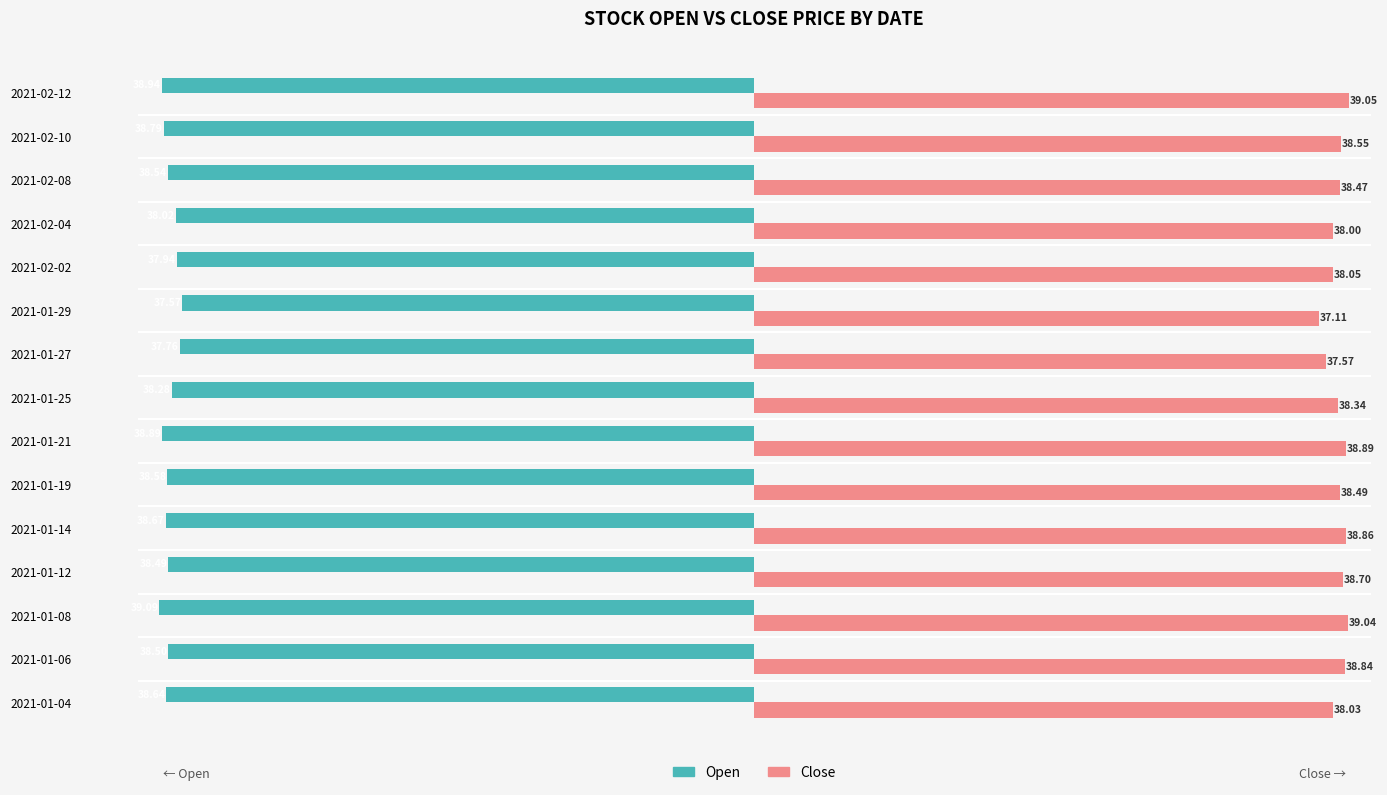

What is the difference between the maximum and minimum values in the Open series?

1.5